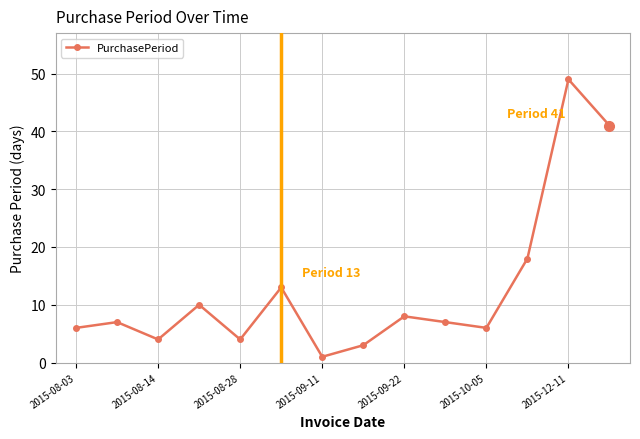

What is the value of the 9th point from the left?

8